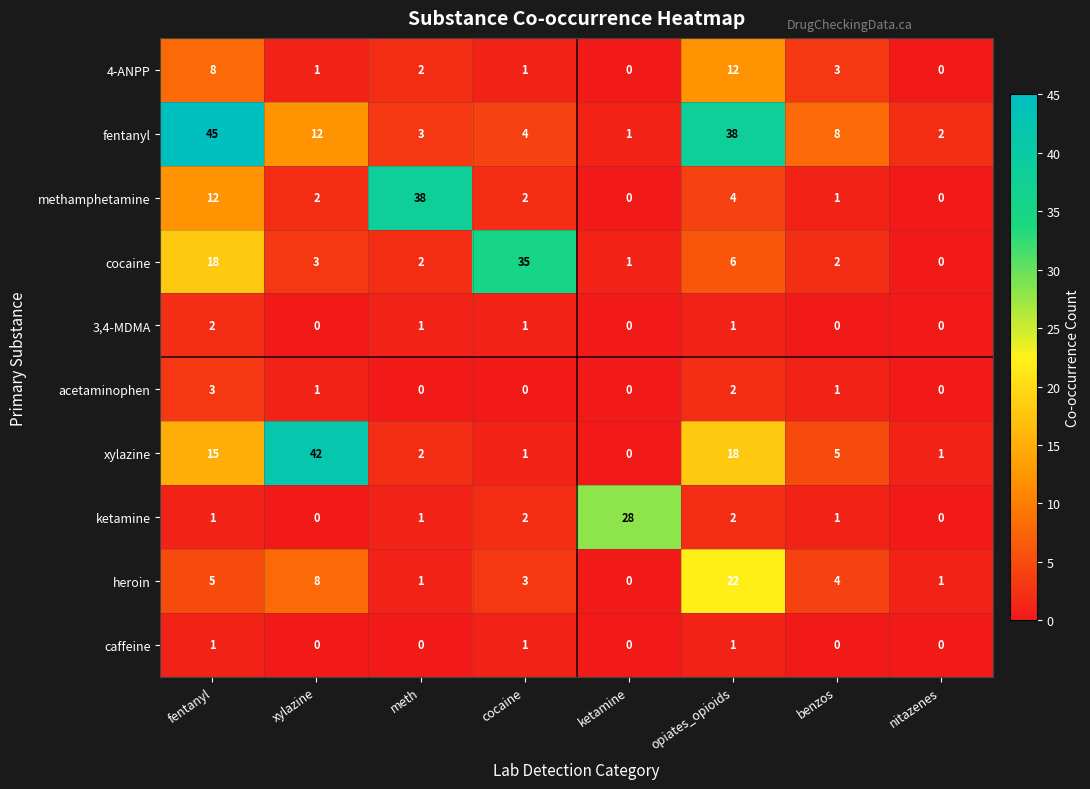

How many series are shown in this chart?

10